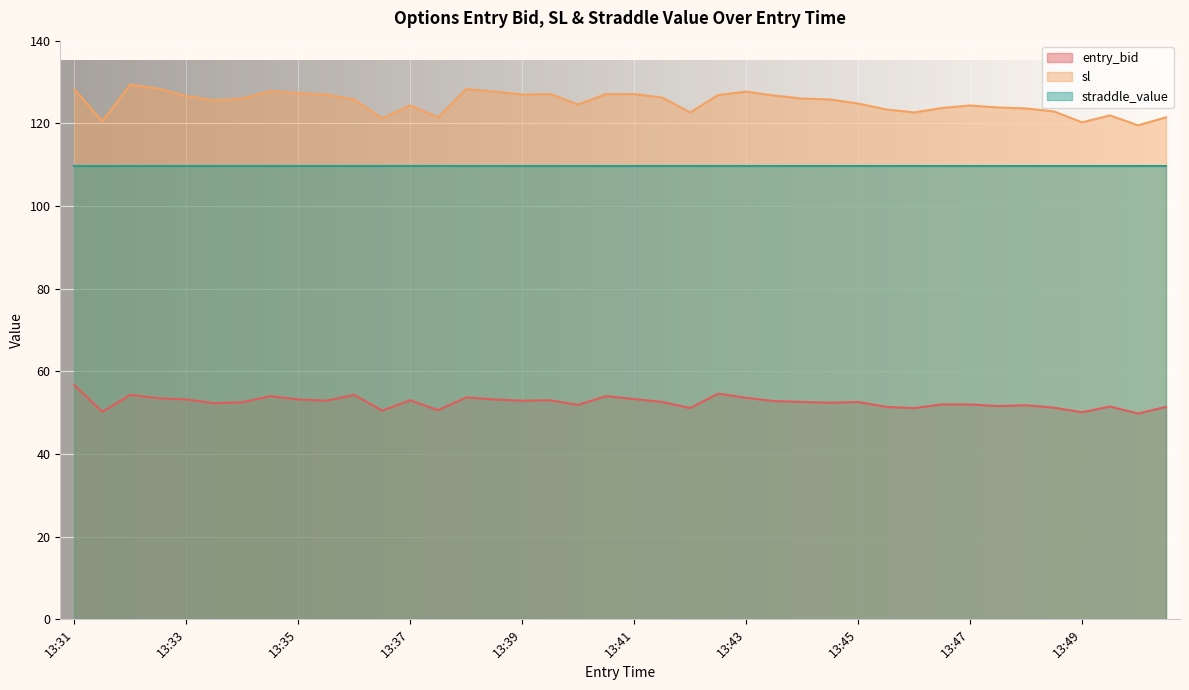

Read the sl value at 13:31.

128.3